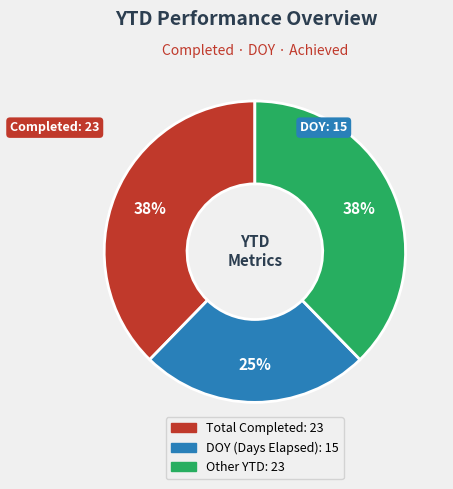

Does any single category account for the majority?

No